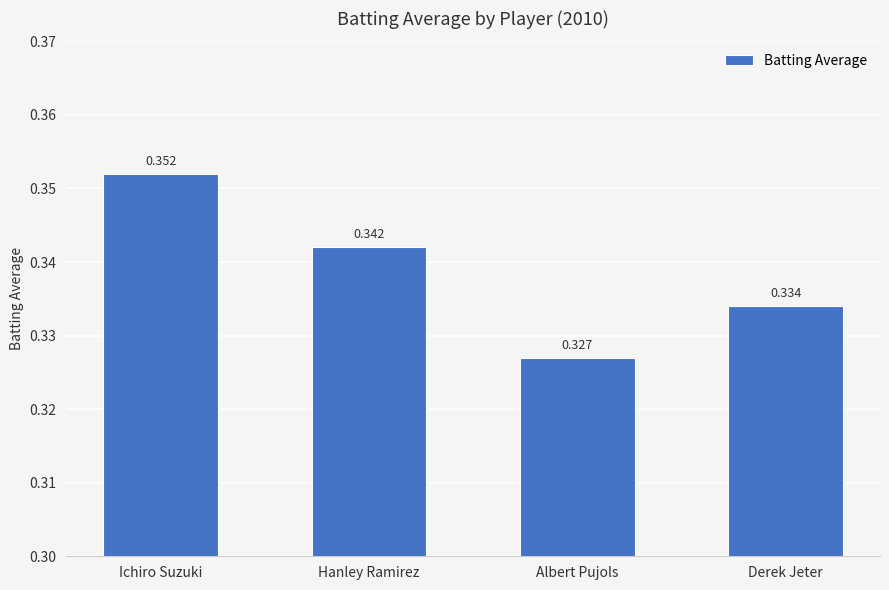

What is the label of the 1st bar from the right?

Derek Jeter